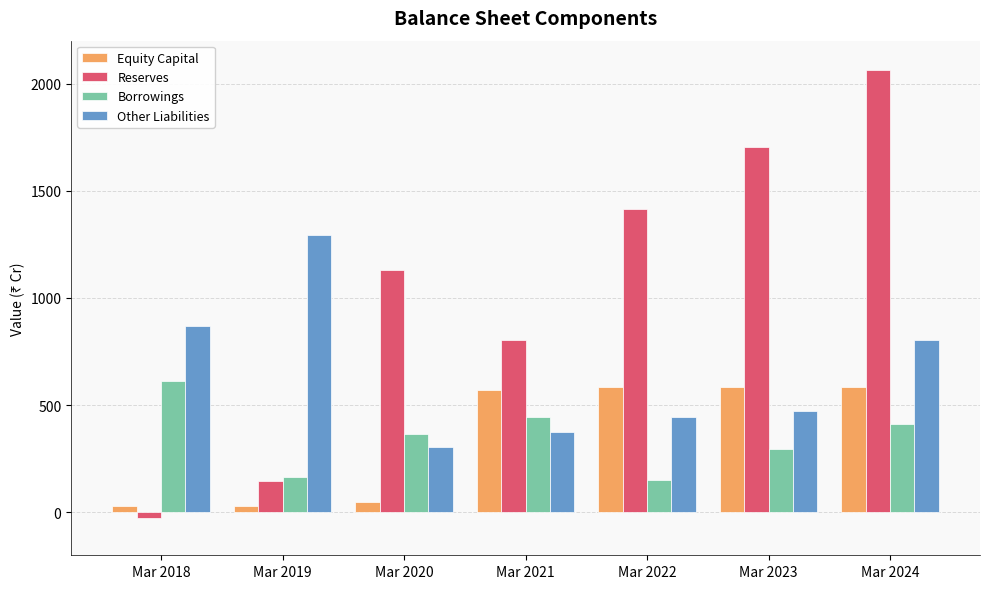

What is the total value across all series at Mar 2021?

2198